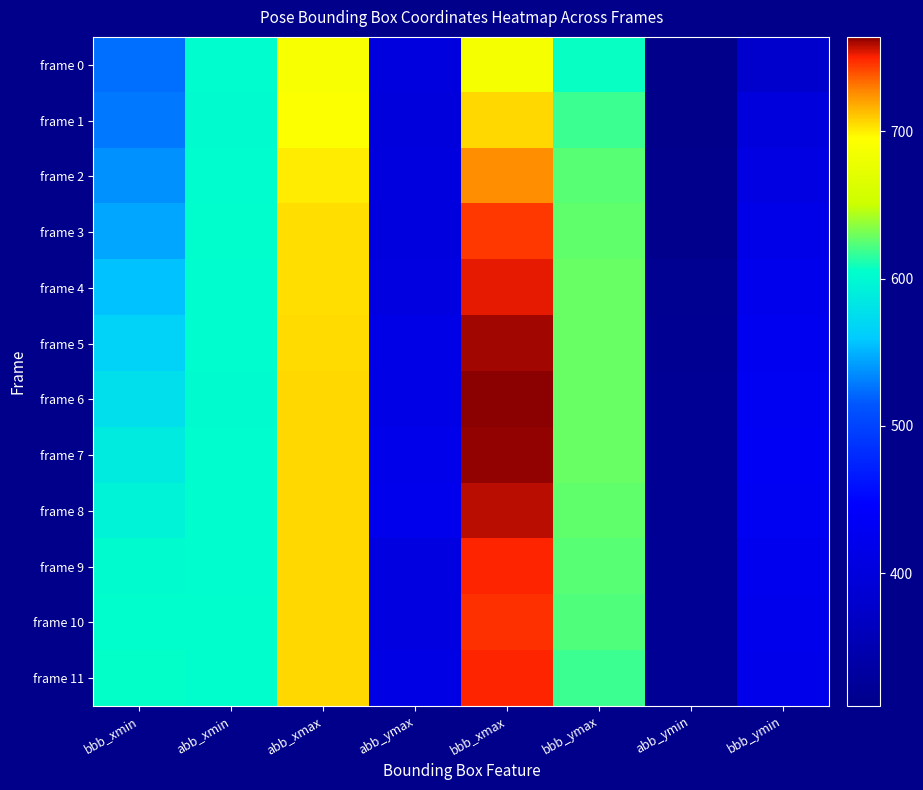

At how many categories does at least one series exceed 704?

2